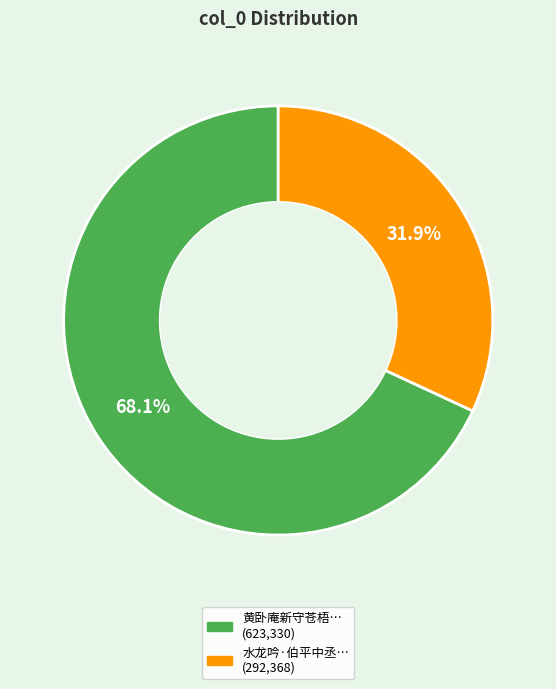

Is there a majority slice in this chart?

Yes